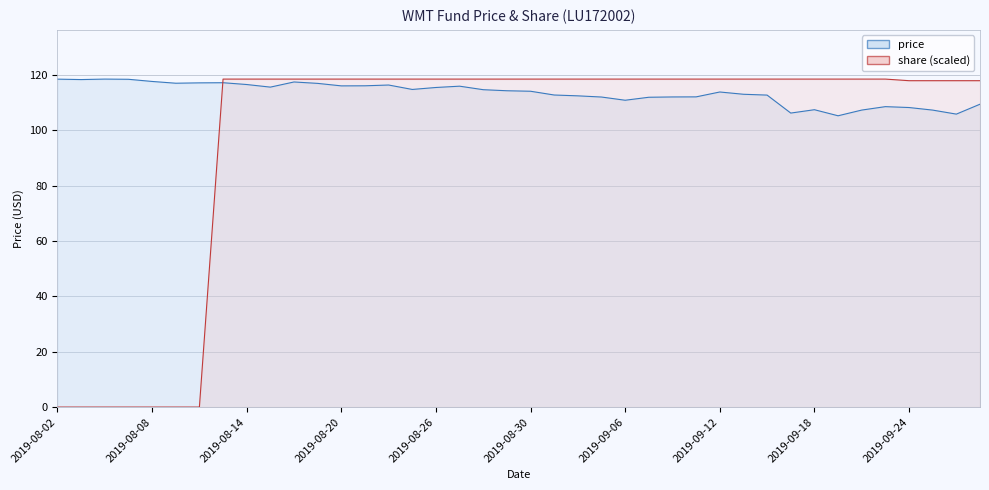

At which category is the sum across all series the highest?

2019-08-16